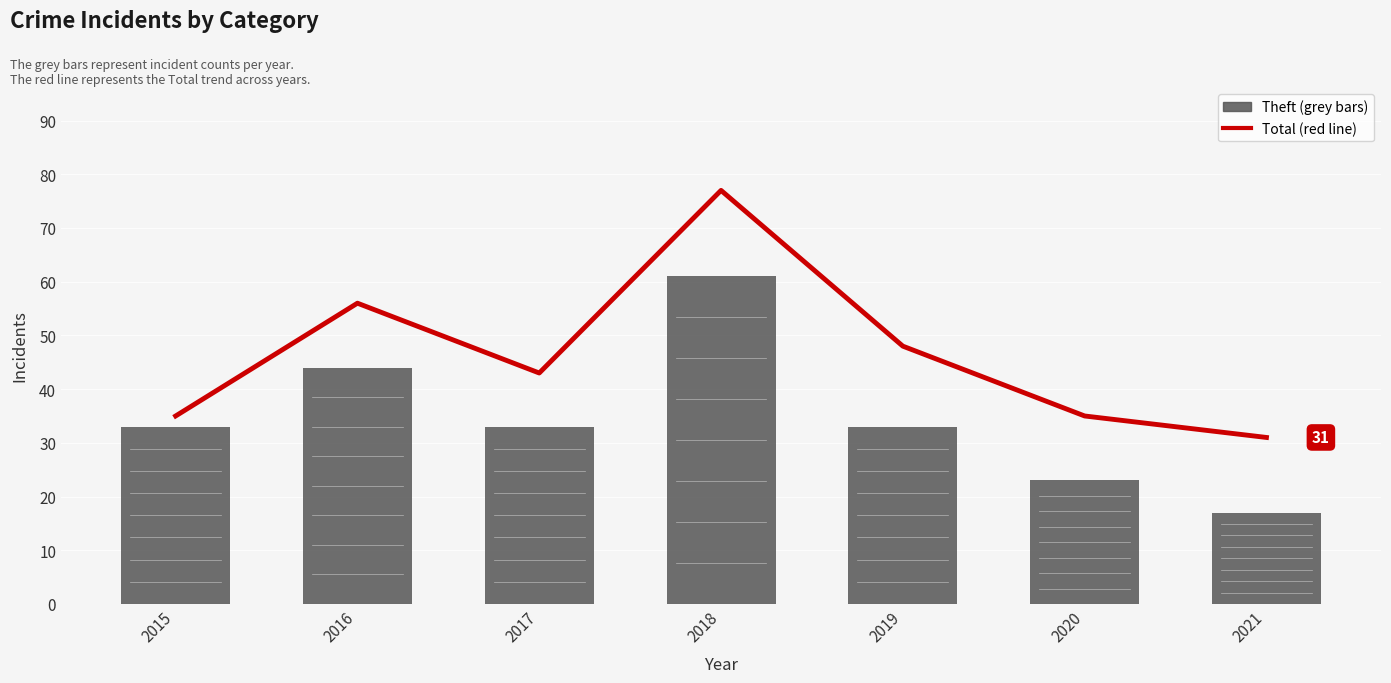

The value of Theft at 2015 is 33. True or false?

True